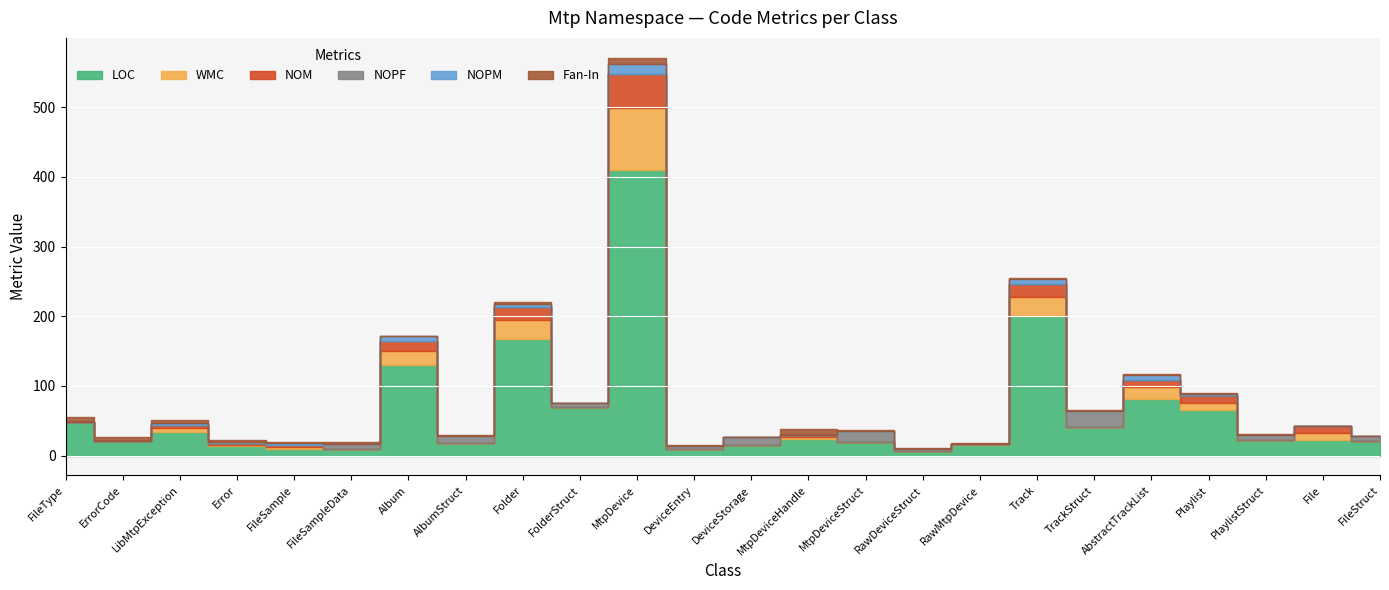

True or false: LOC and NOM cross at least once.

False